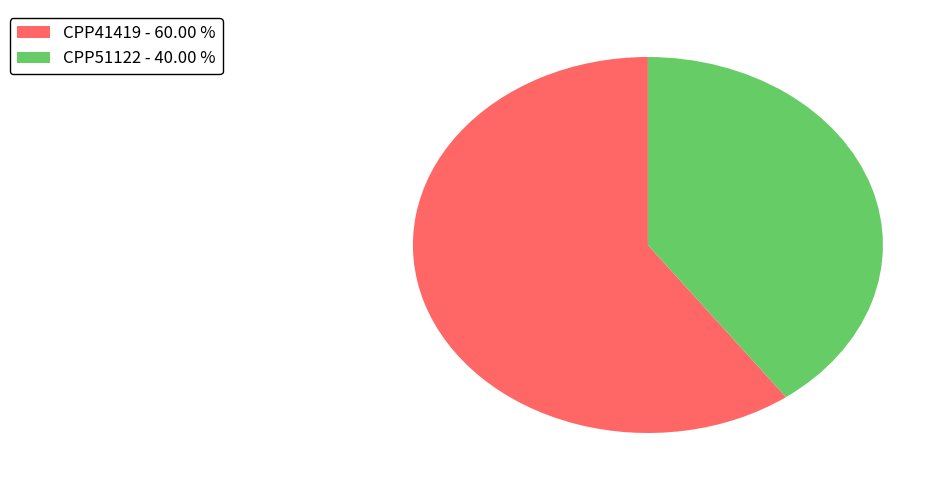

Is there any slice that represents more than half of the pie?

Yes